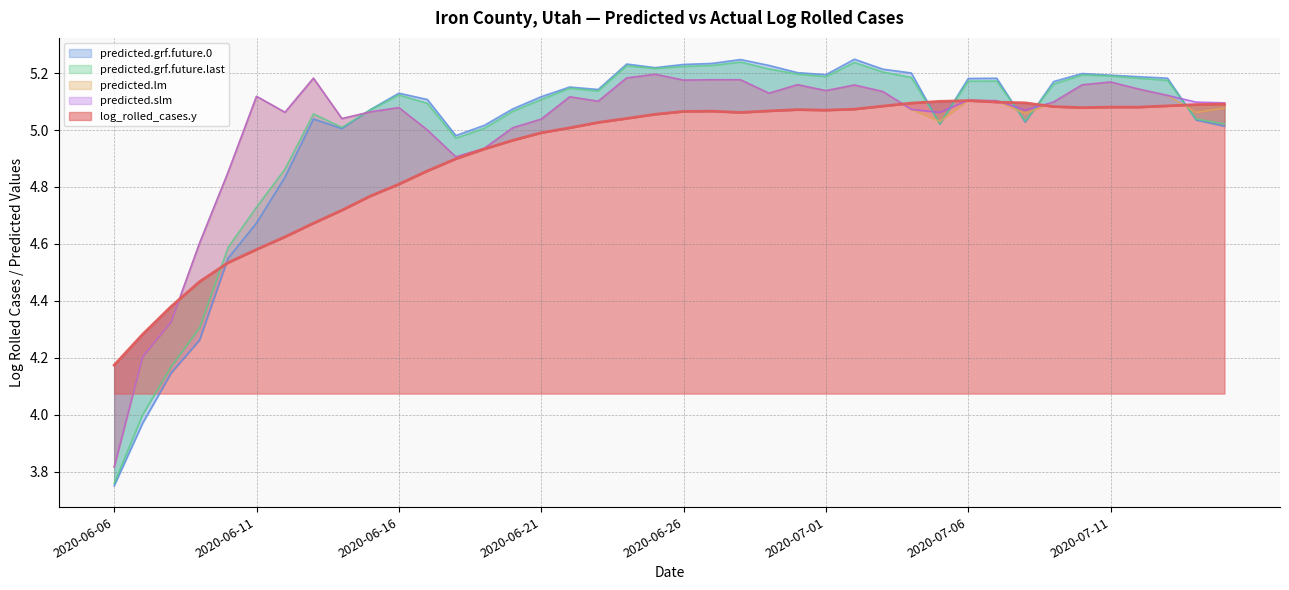

How many distinct data groups are displayed?

5